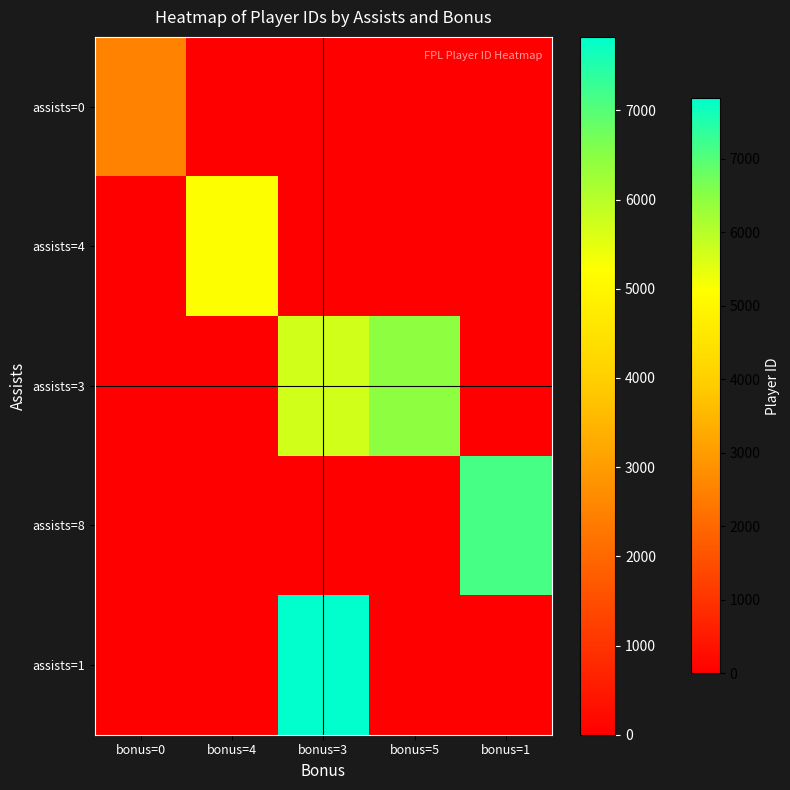

Which label corresponds to the smallest value in the chart?

bonus=4